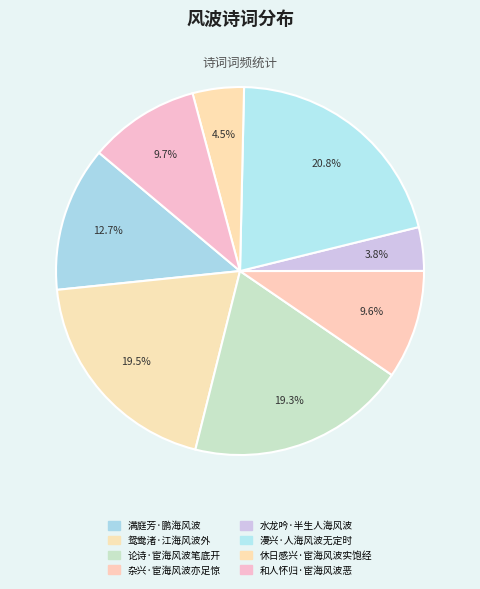

Count the number of slices in the pie.

8